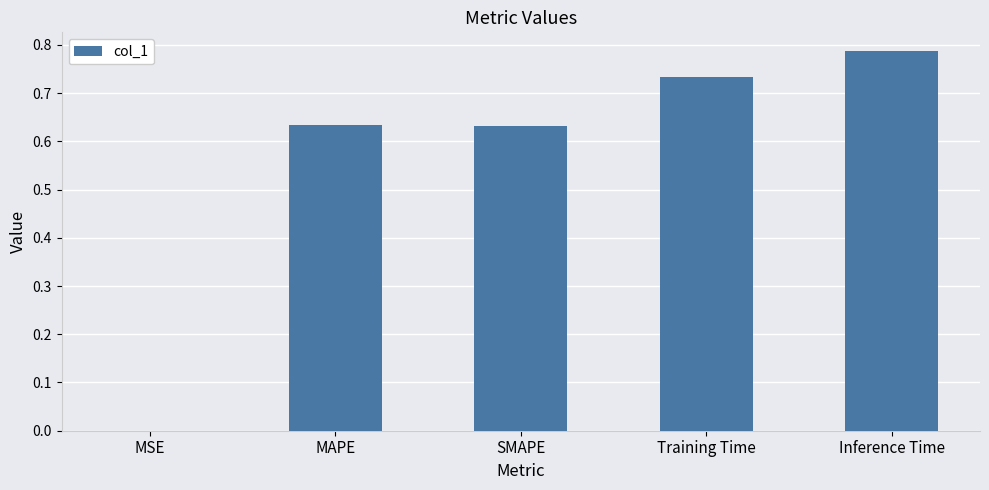

What is the sum of all values?

2.8